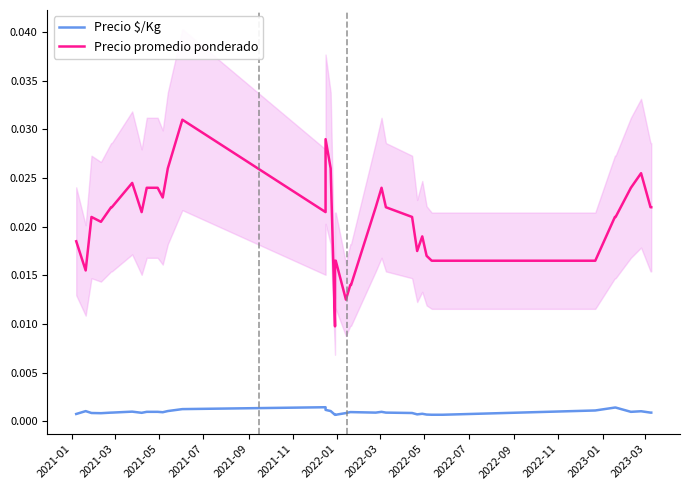

What are all the series names shown in the legend?

Precio $/Kg, Precio promedio ponderado